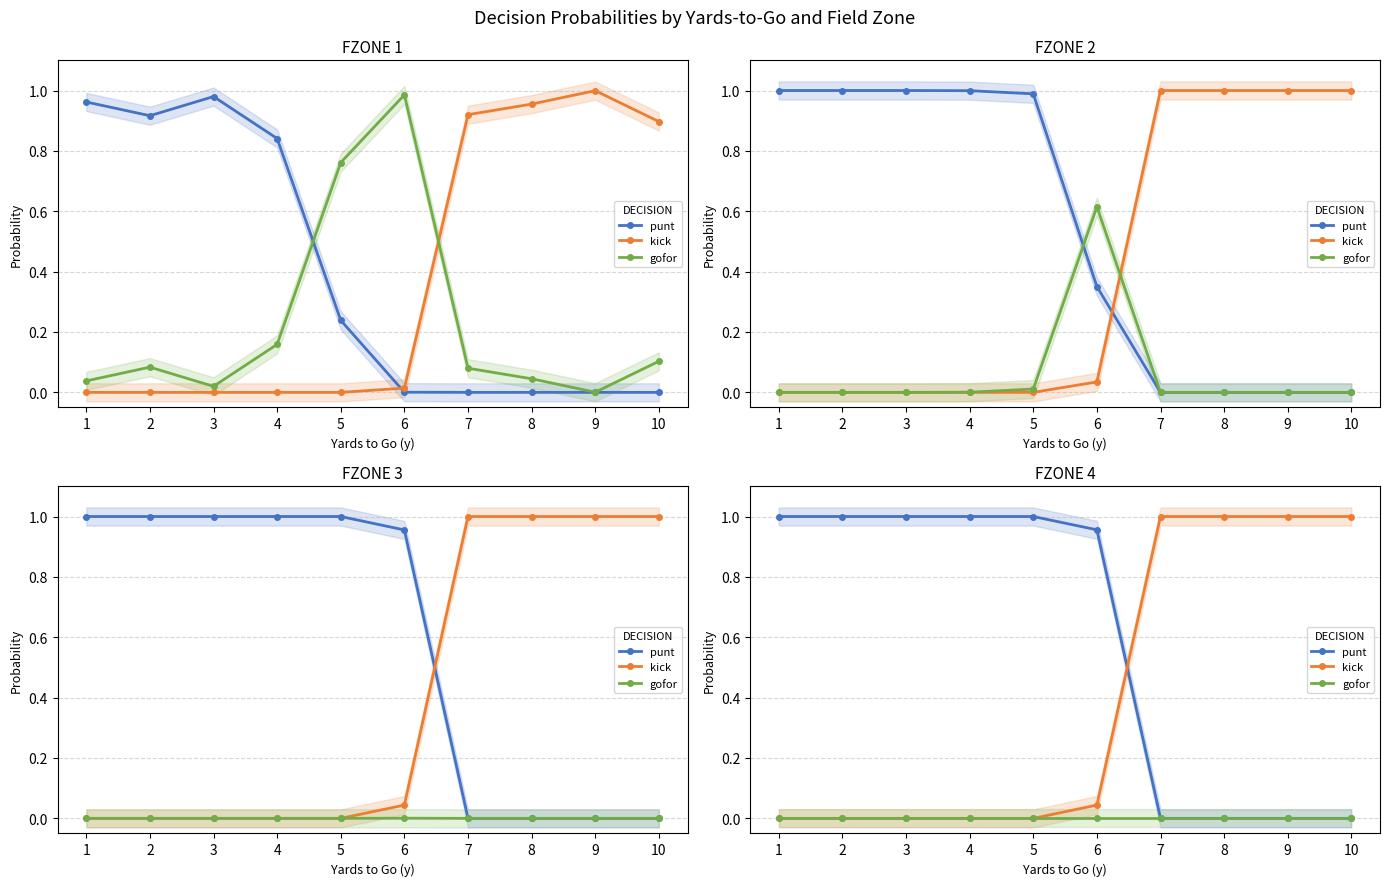

At which label is punt closest to 0?

7